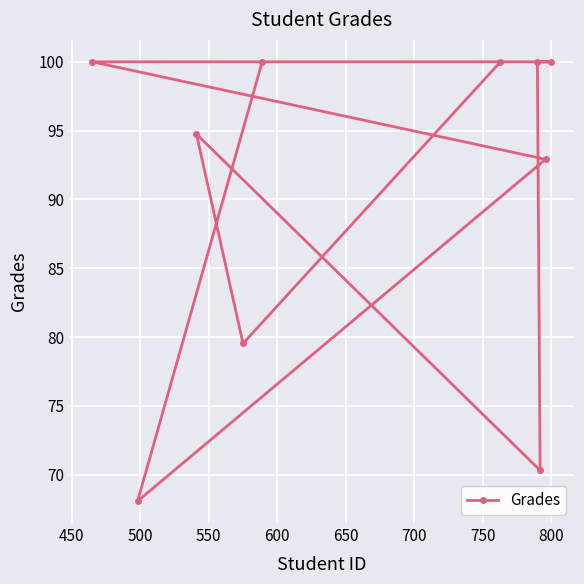

How many values are below 100?

5